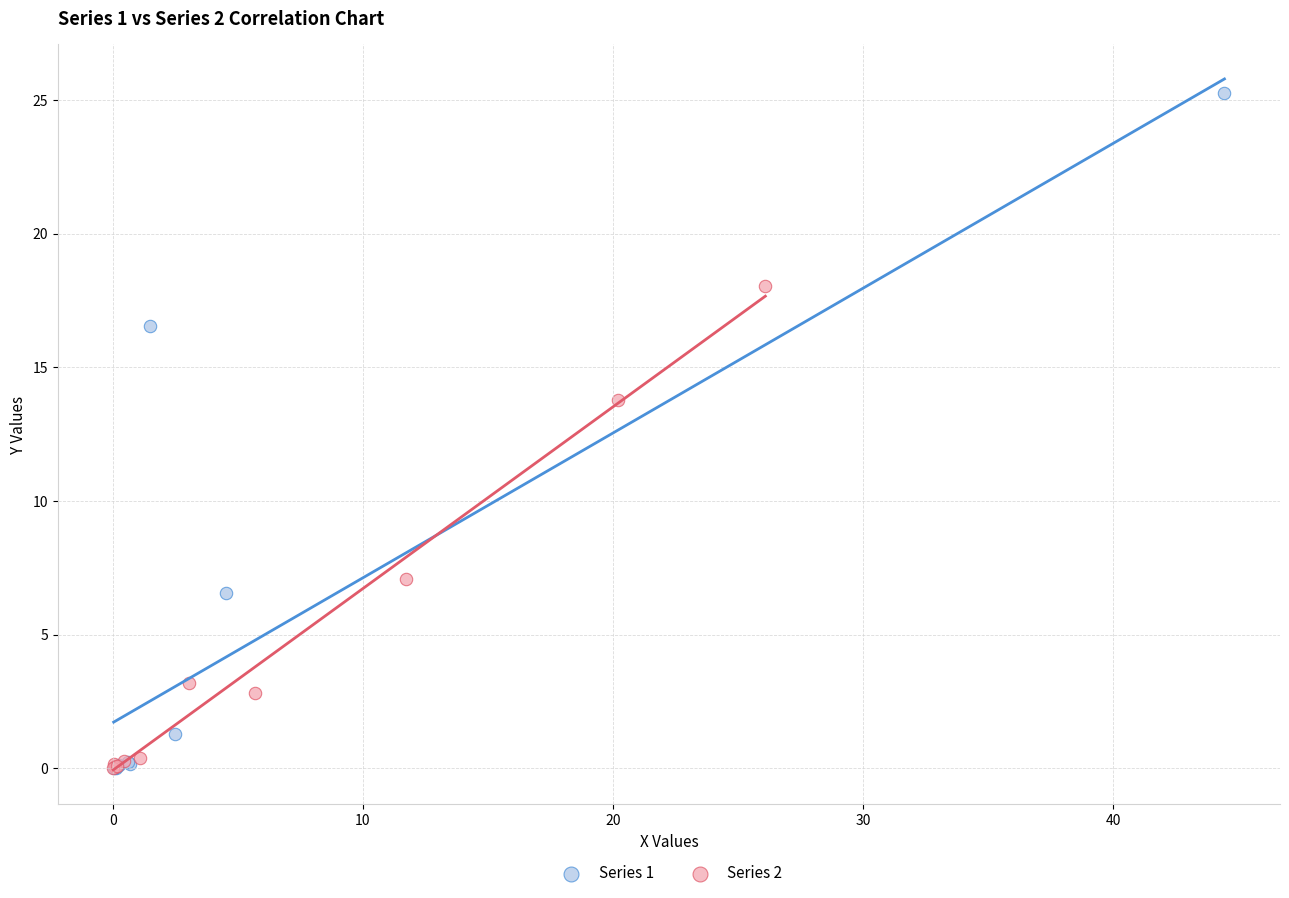

Which series reaches the maximum Y coordinate?

Series 1